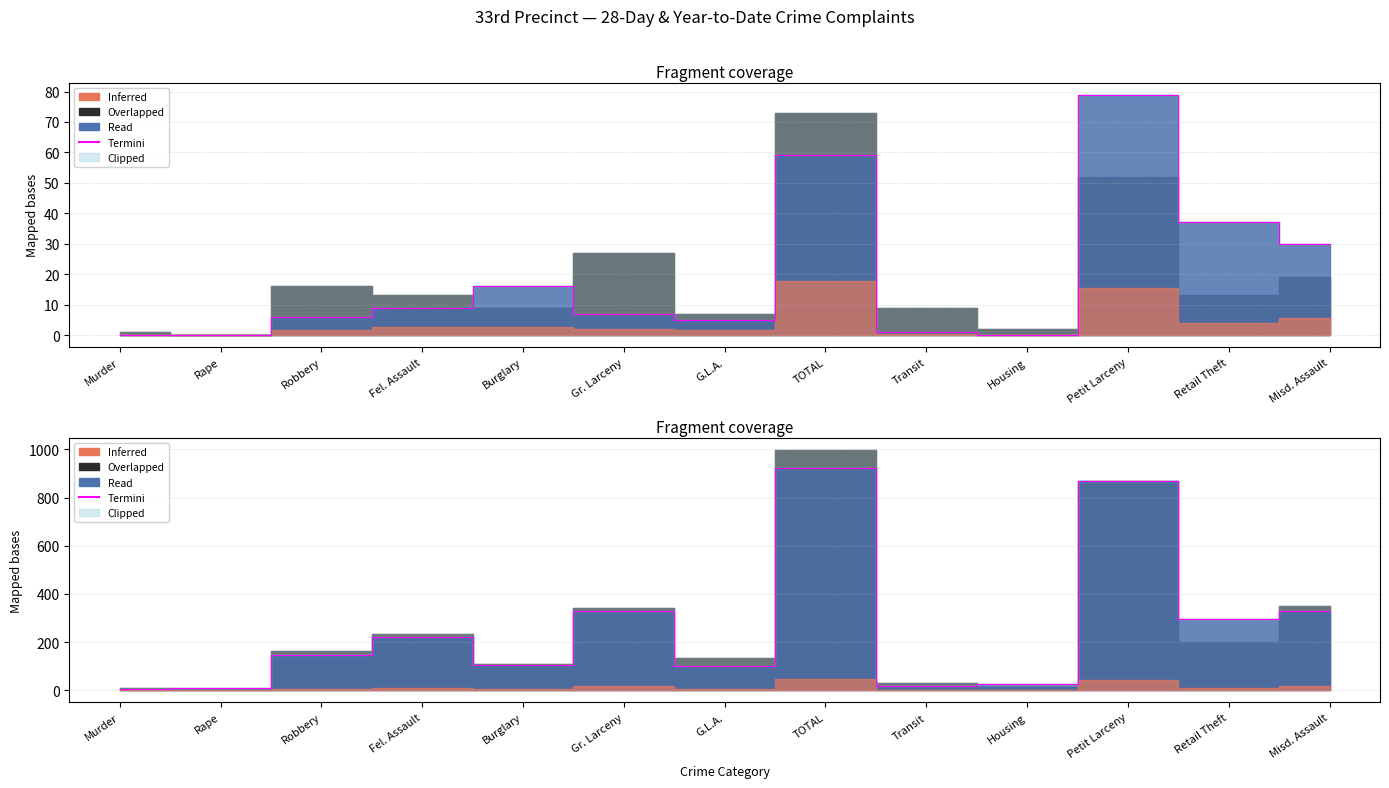

What is the average value?

260